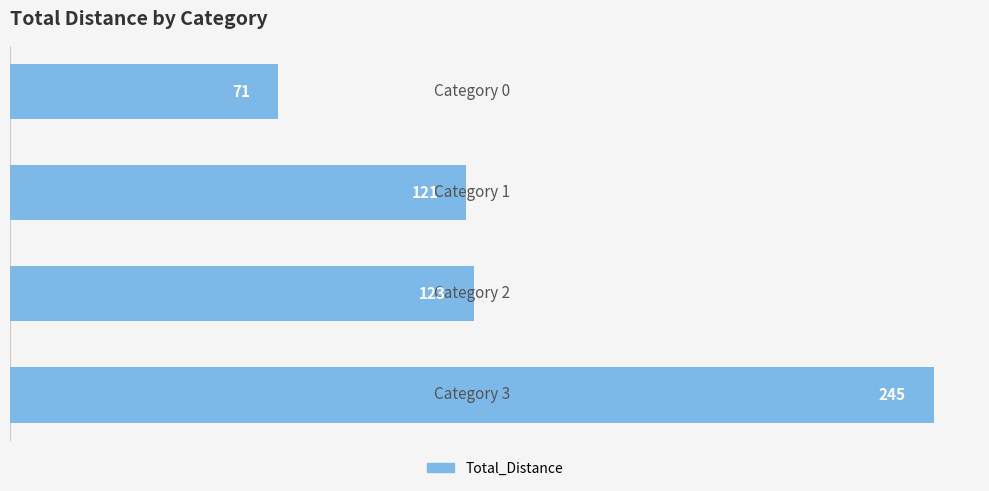

What is the greatest value displayed?

245